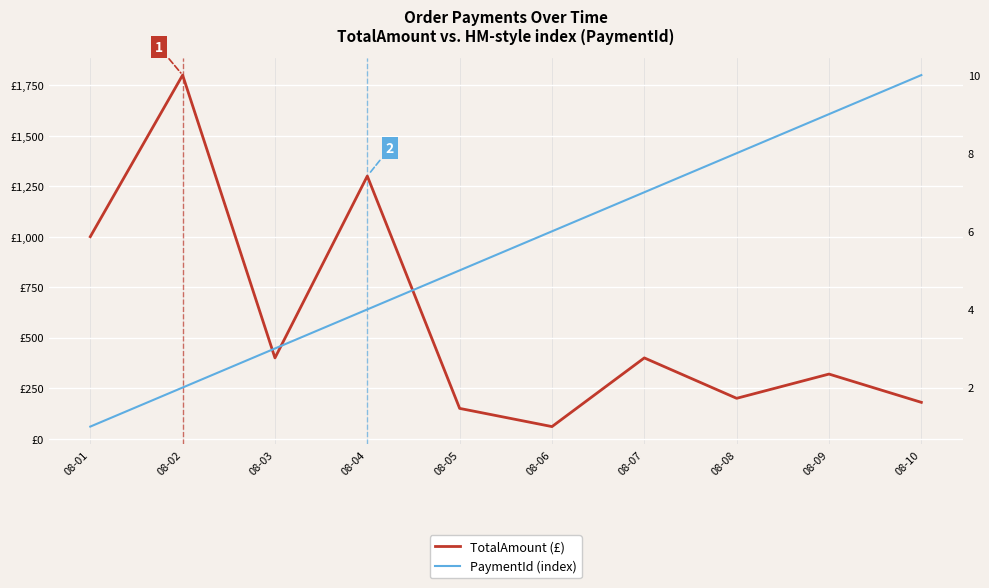

Reading left to right, transcribe all the data shown in this chart.

TotalAmount (£): 08-01=999.9	08-02=1799.8	08-03=399.8	08-04=1299.9	08-05=149.9	08-06=59.8	08-07=399.8	08-08=199.8	08-09=319.8	08-10=179.8
PaymentId (index): 08-01=1.0	08-02=2.0	08-03=3.0	08-04=4.0	08-05=5.0	08-06=6.0	08-07=7.0	08-08=8.0	08-09=9.0	08-10=10.0